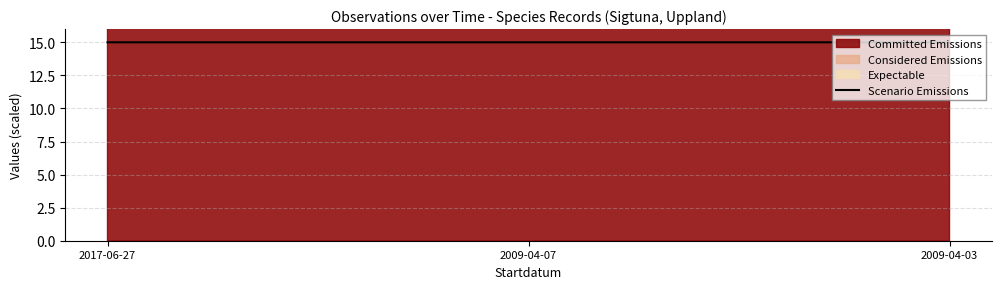

List the labels in order of value, smallest first.

2017-06-27, 2009-04-07, 2009-04-03